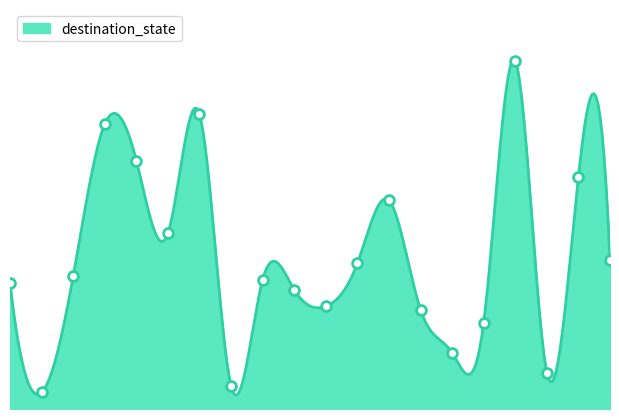

Between 1 and 18, which is larger?

18